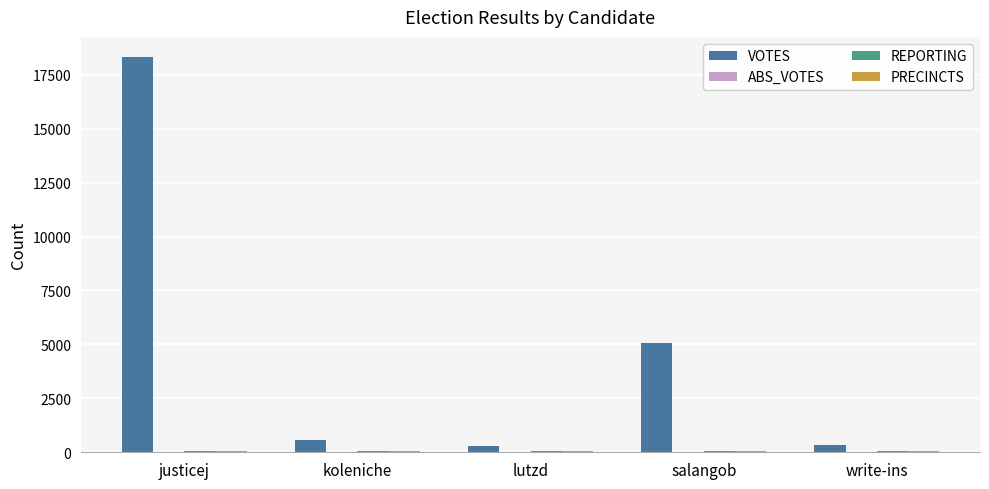

At which category is the sum across all series the highest?

justicej